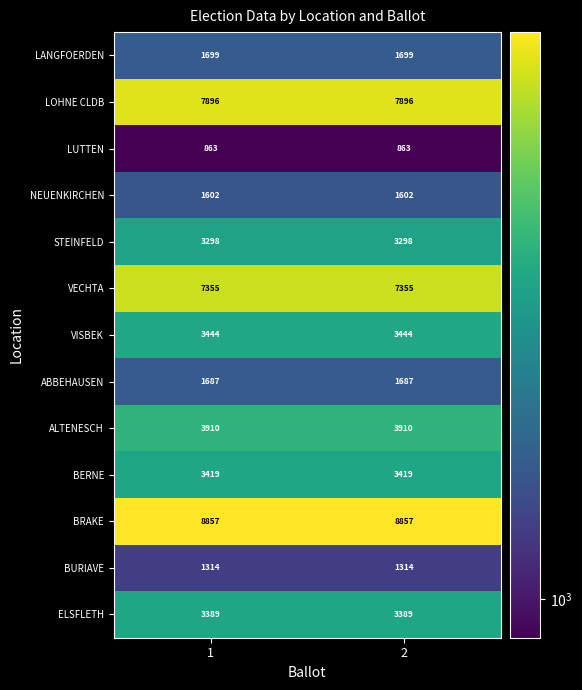

Which series has the largest total across all categories?

BRAKE